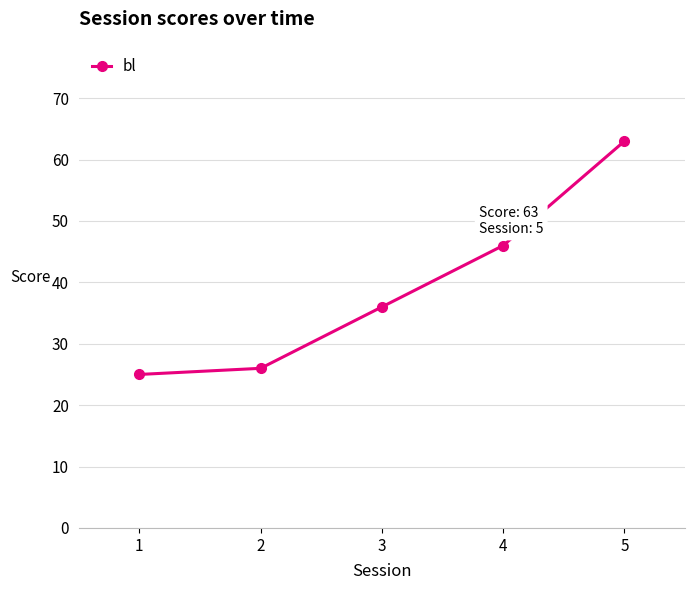

What is the value of the 2nd point from the left?

26